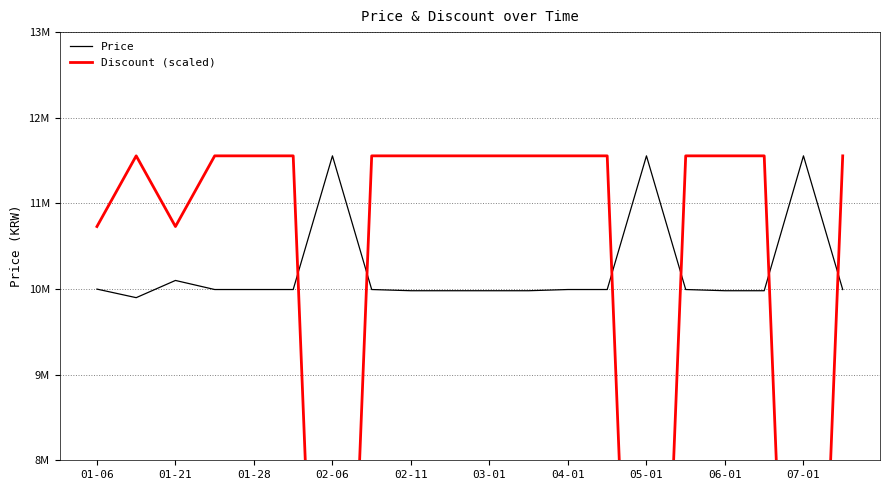

What is the sum of all Discount (scaled) values?

194784285.7